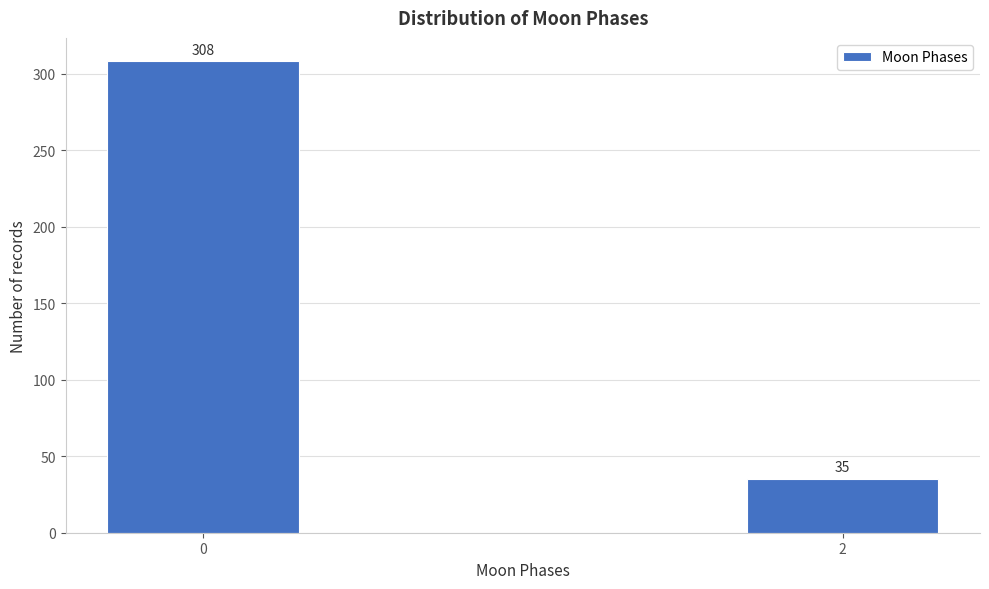

Reading left to right, what are all the values shown in this chart?

308	35